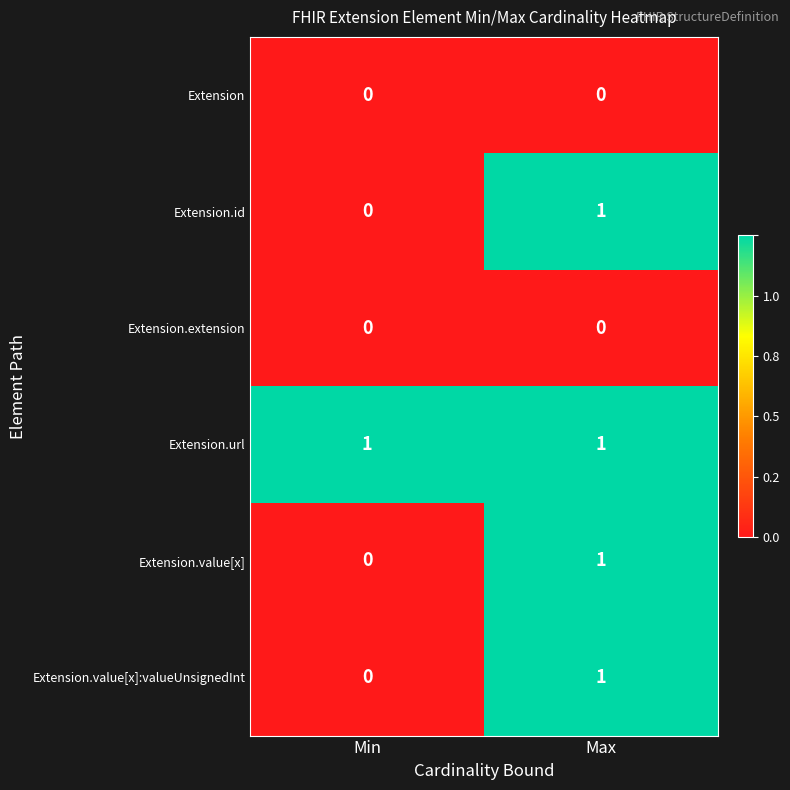

At which label does Extension.value[x]:valueUnsignedInt reach its minimum?

Min